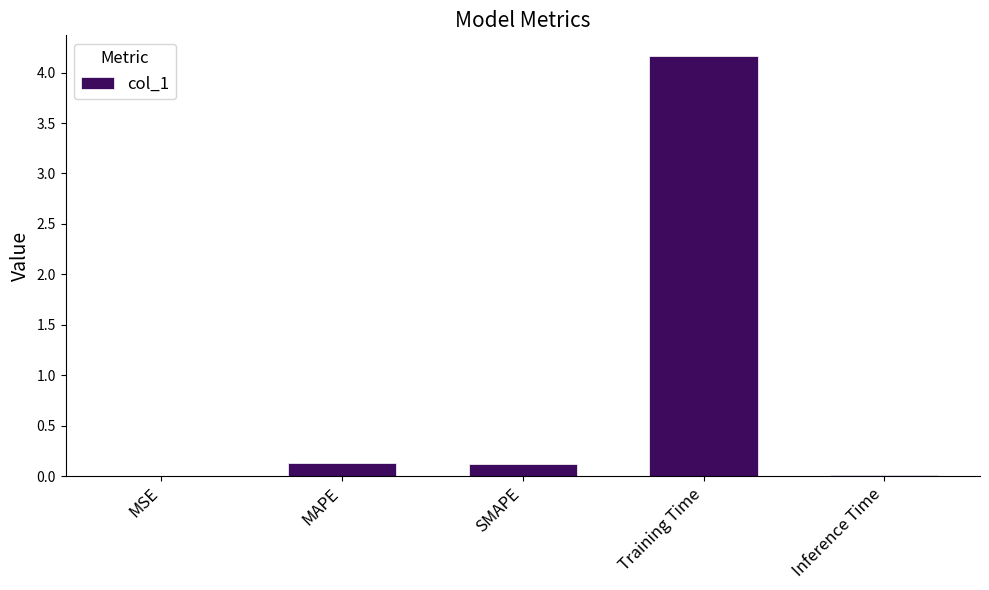

At which category does the chart reach its peak across all series?

Training Time